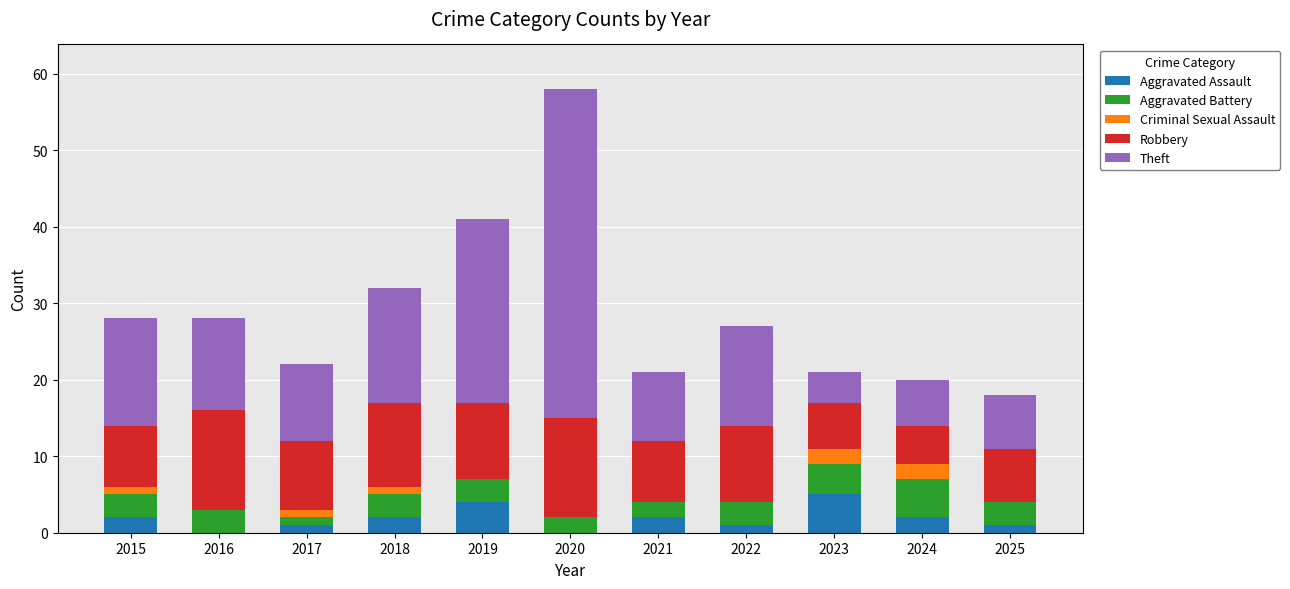

Are the bars grouped side by side (vs. stacked)?

No